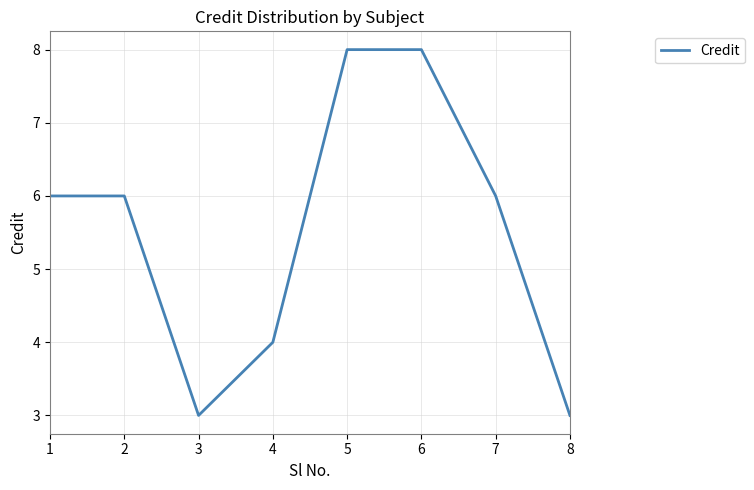

Is it true that the value at 7 is 9?

False